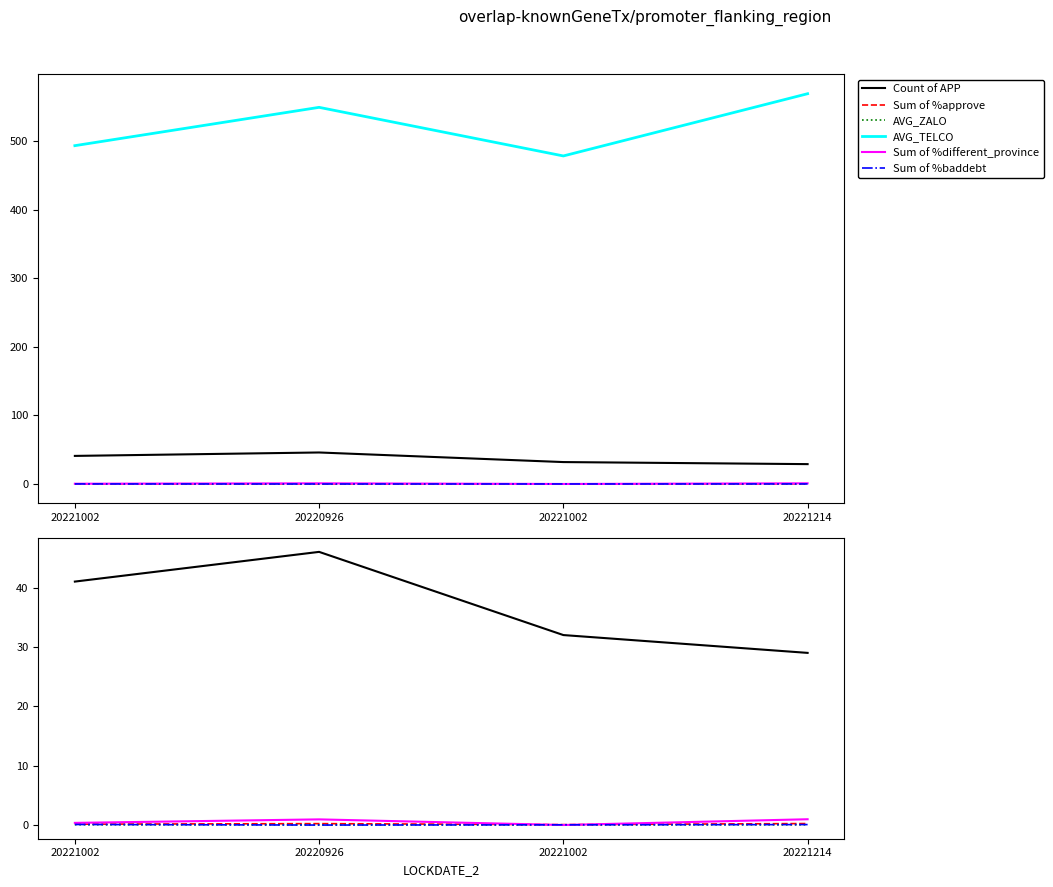

Is the value of Sum of %different_province at 20221214 greater than the value of Count of APP at 20220926?

No